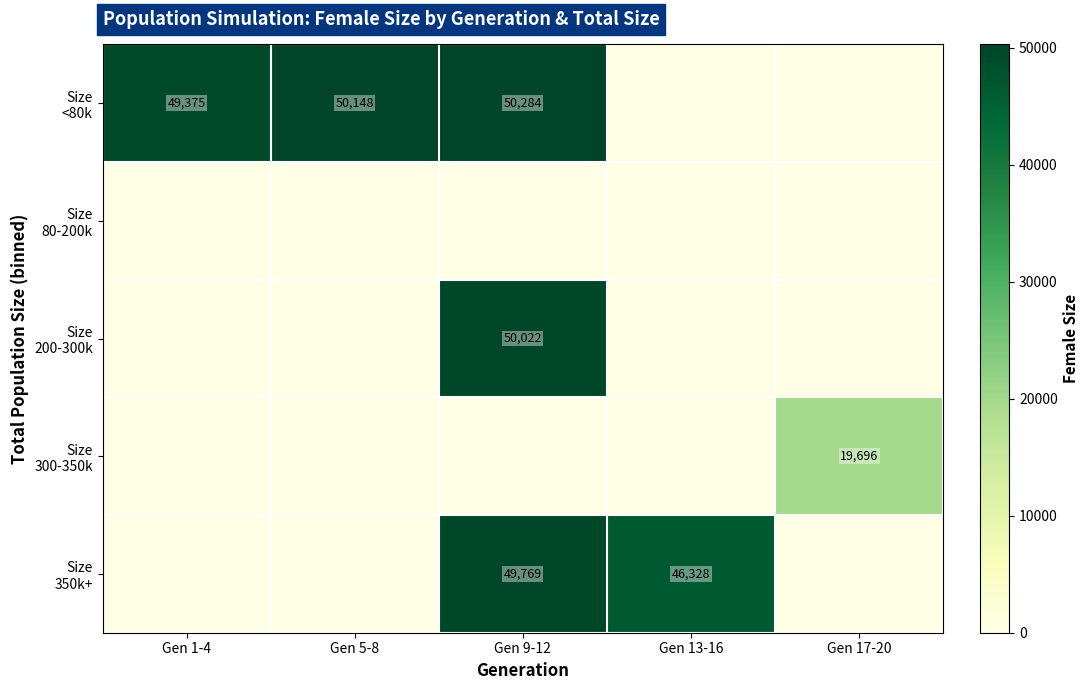

Between Gen 1-4 and Gen 17-20, which series saw the biggest shift?

Size <80k